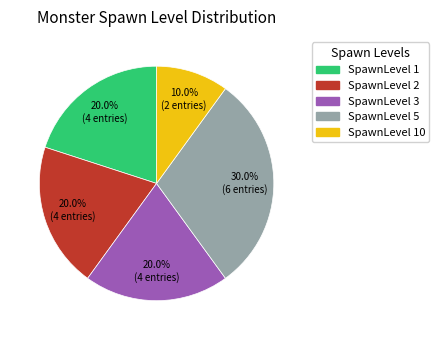

Does any single category account for the majority?

No